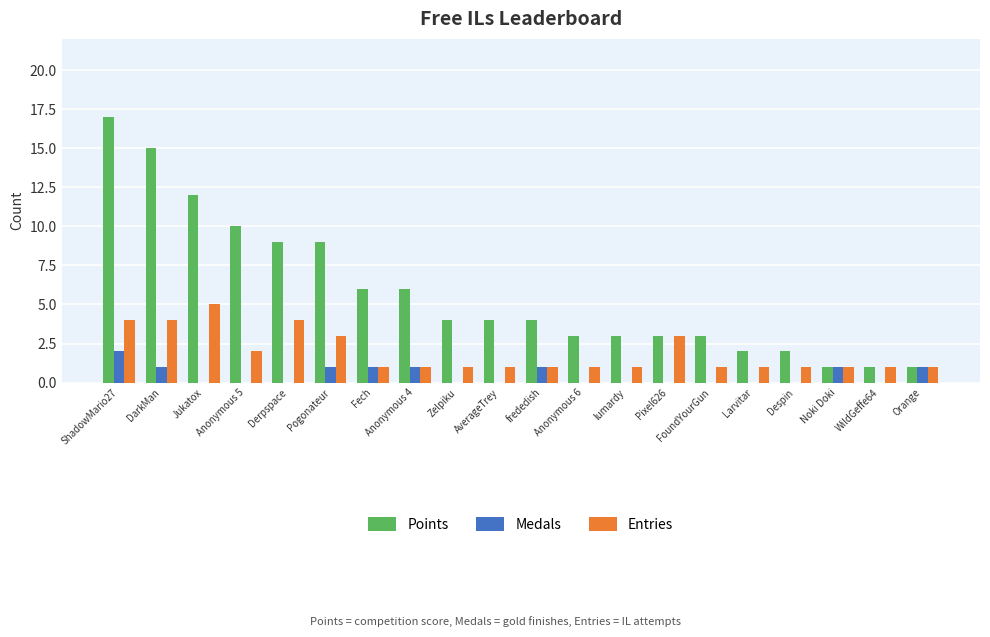

What is the sum of all Medals values?

9